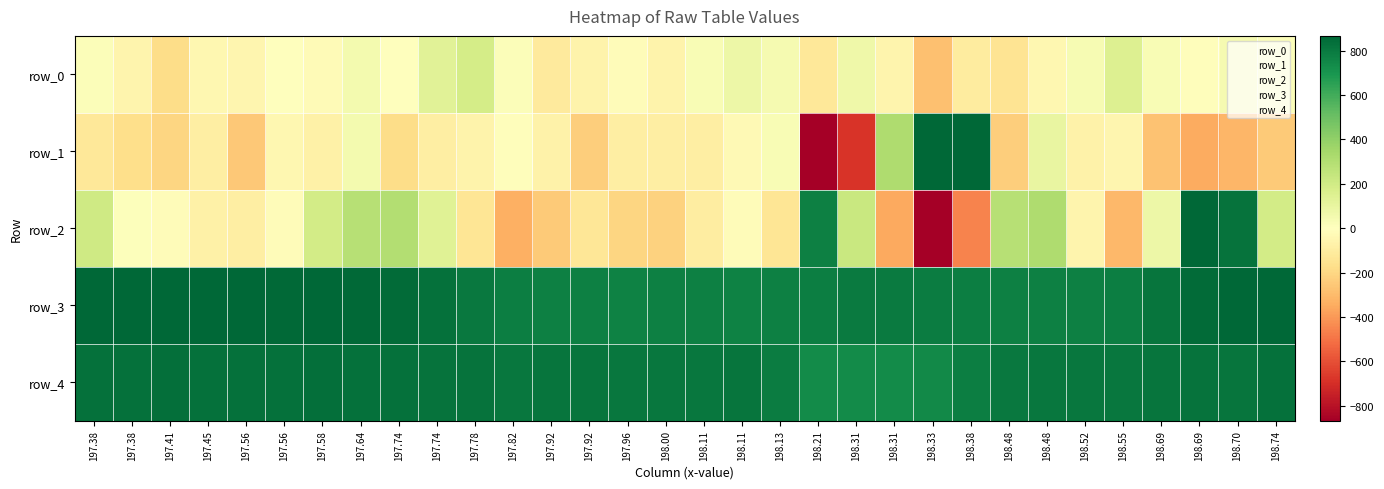

Between 198.21 and 198.70, which series saw the biggest shift?

row_1